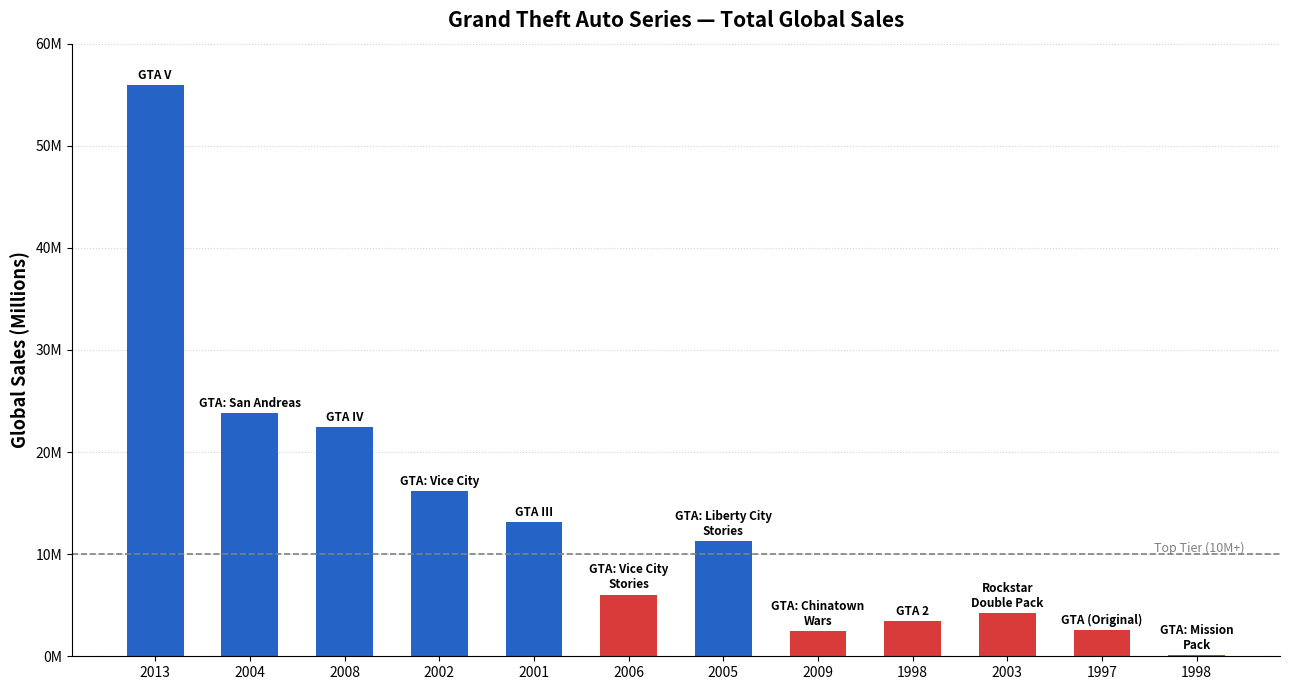

Between 1998 and 2009, which is larger?

2009